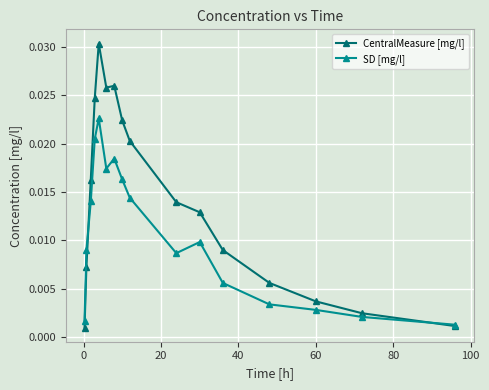

Which series has the largest range (max minus min)?

CentralMeasure [mg/l]